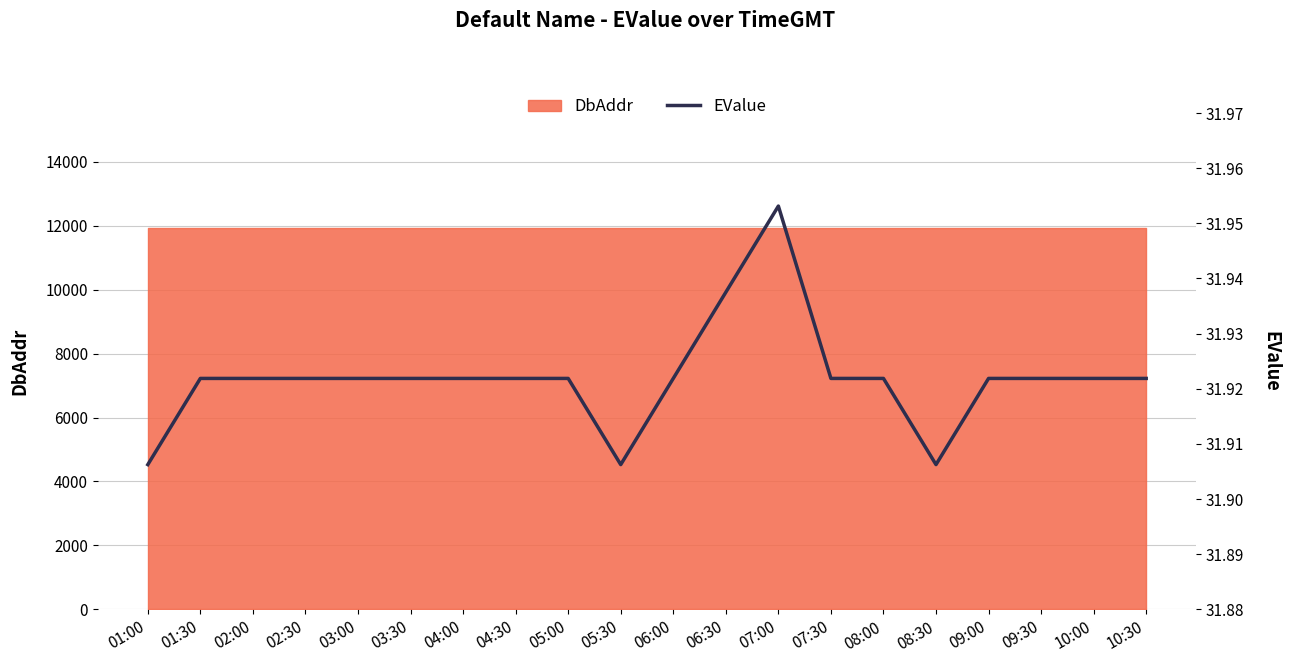

How many lines are shown in the chart?

1